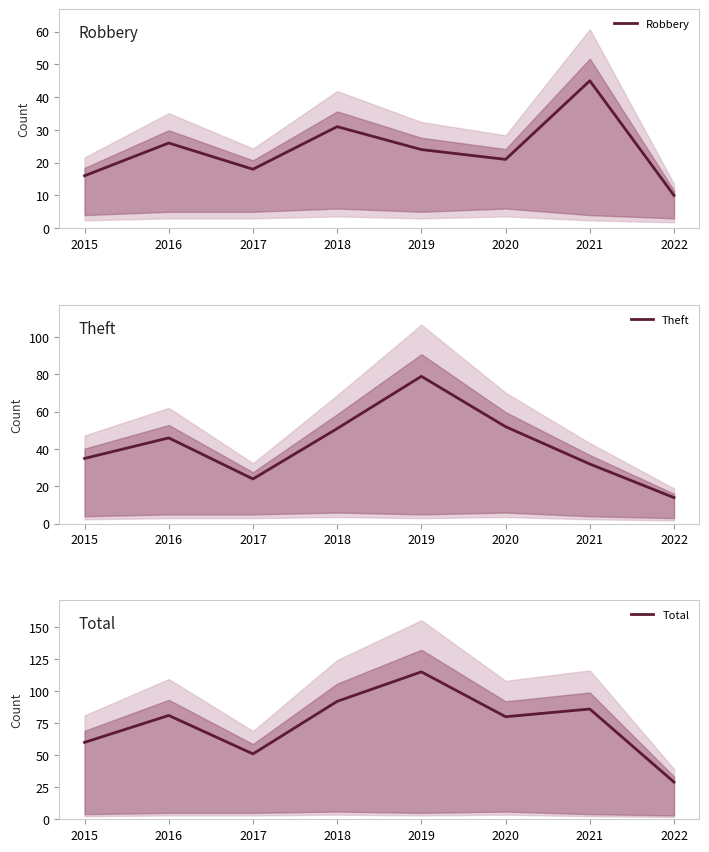

Reading left to right, extract all data points from this chart.

Robbery: 16	26	18	31	24	21	45	10
Theft: 35	46	24	51	79	52	32	14
Total: 60	81	51	92	115	80	86	29